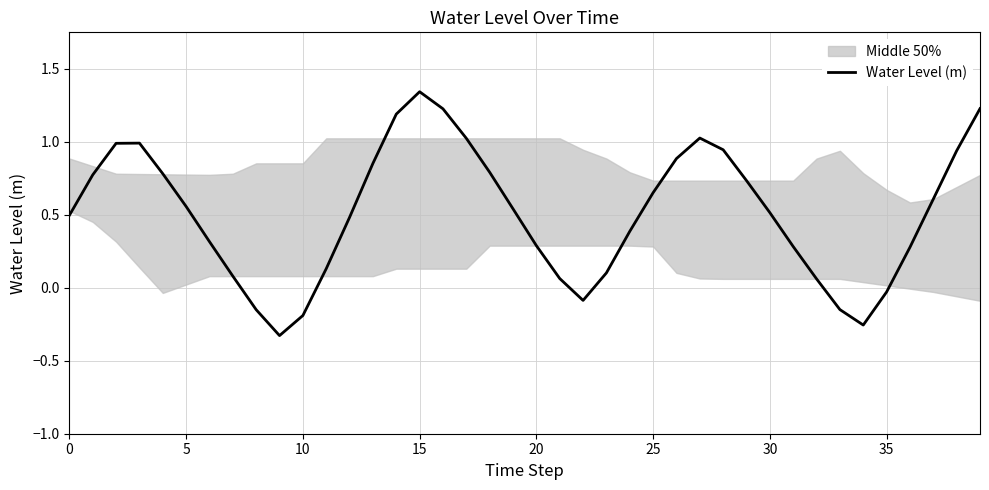

What is the label of the 1st point from the right?

39